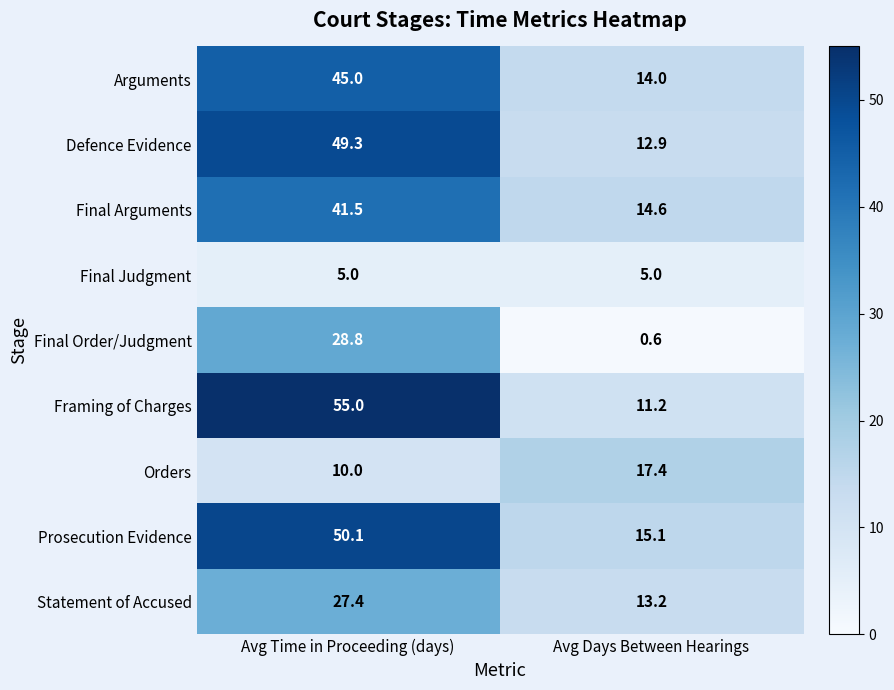

Which category has the highest value across all series?

Avg Time in Proceeding (days)